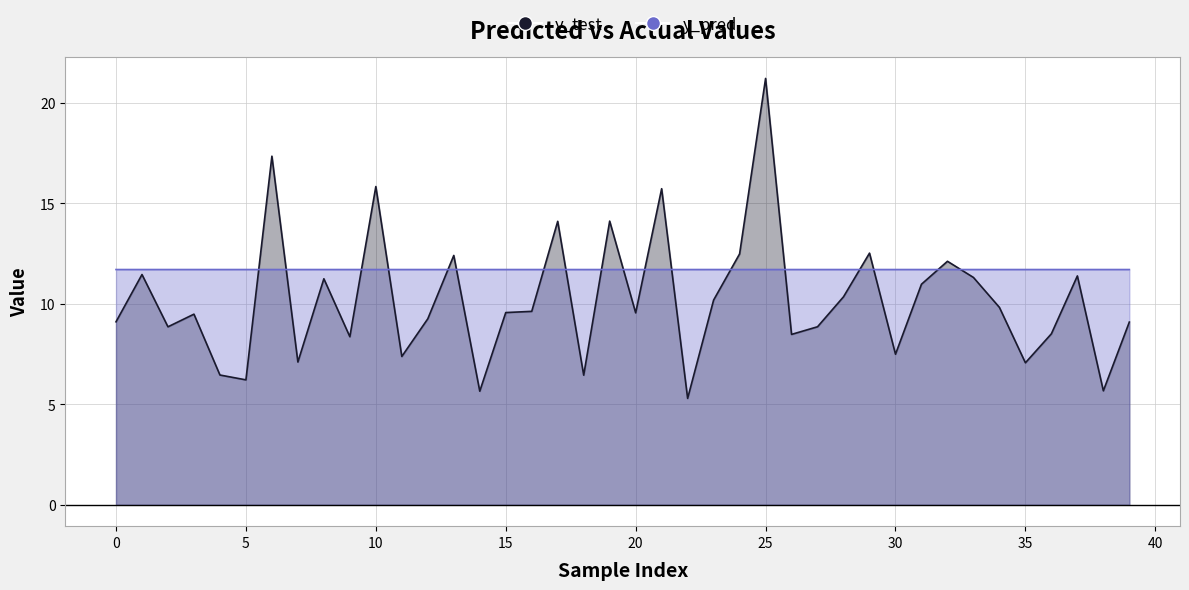

Which label corresponds to the smallest value in the chart?

22